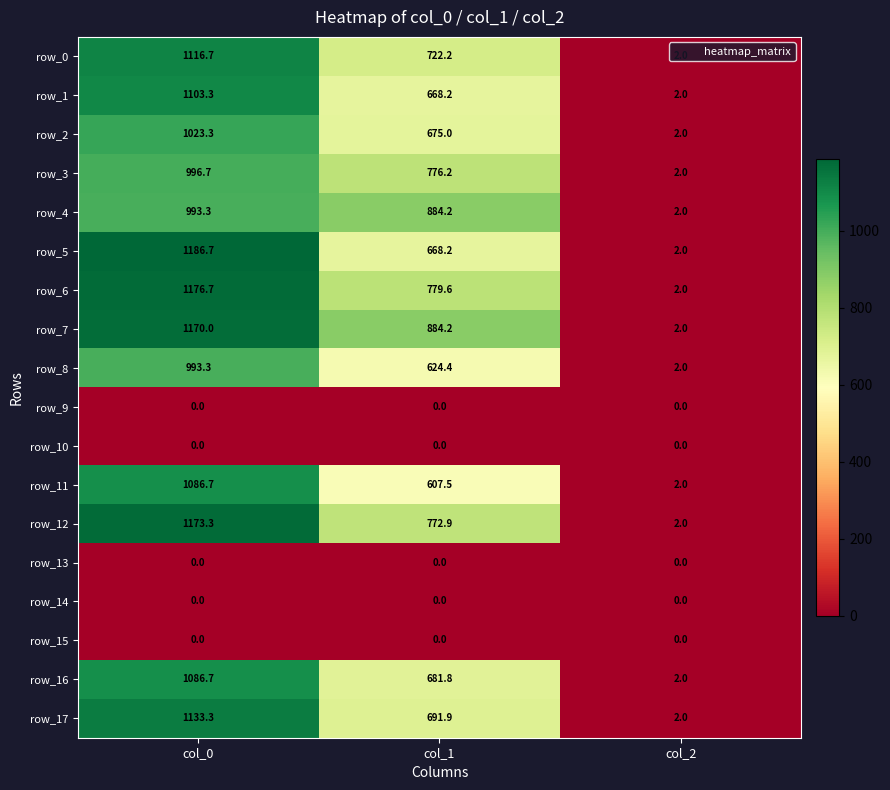

At which label does row_11 first exceed 607?

col_0